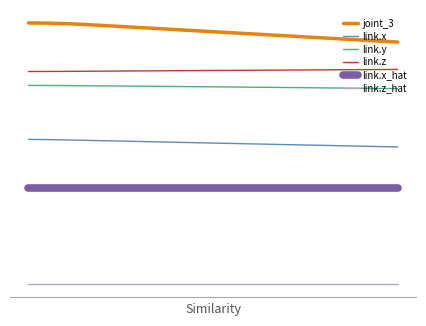

At how many categories does at least one series exceed 0?

20